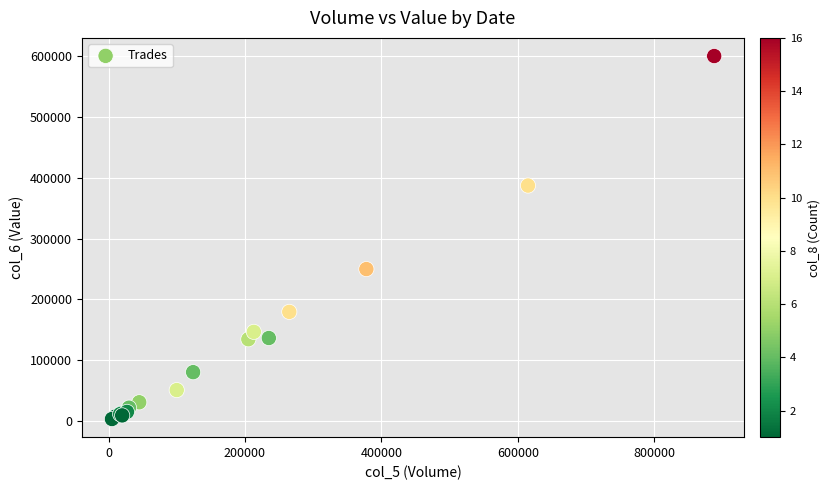

What Y value in the scatter plot is closest to 301675?

249820